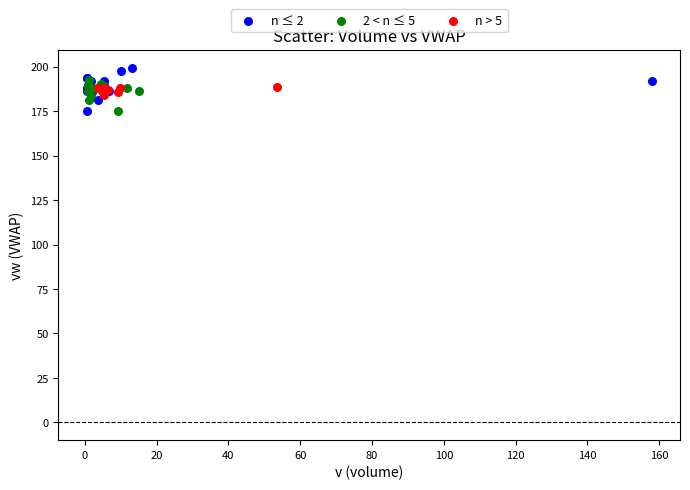

Which series has the widest spread of Y values?

n ≤ 2